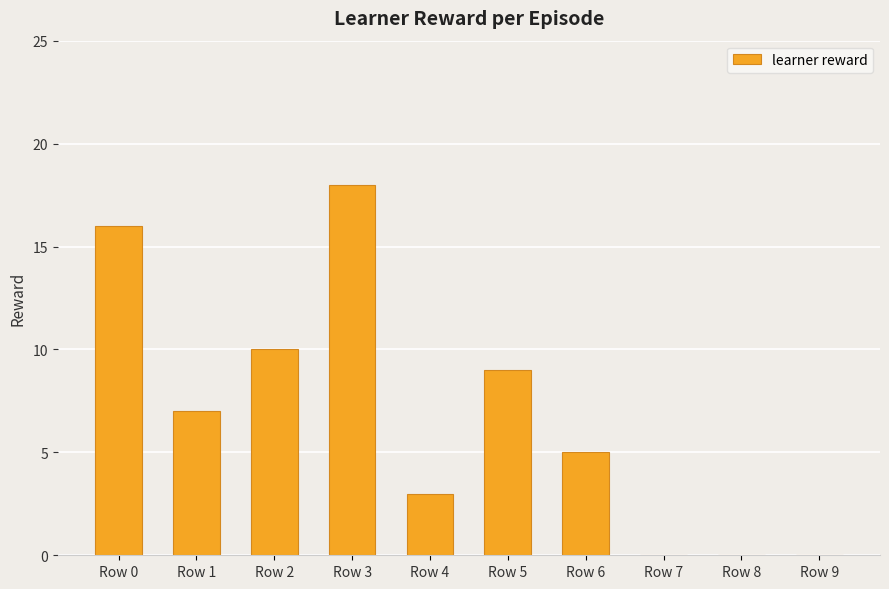

What is the sum of all values?

68